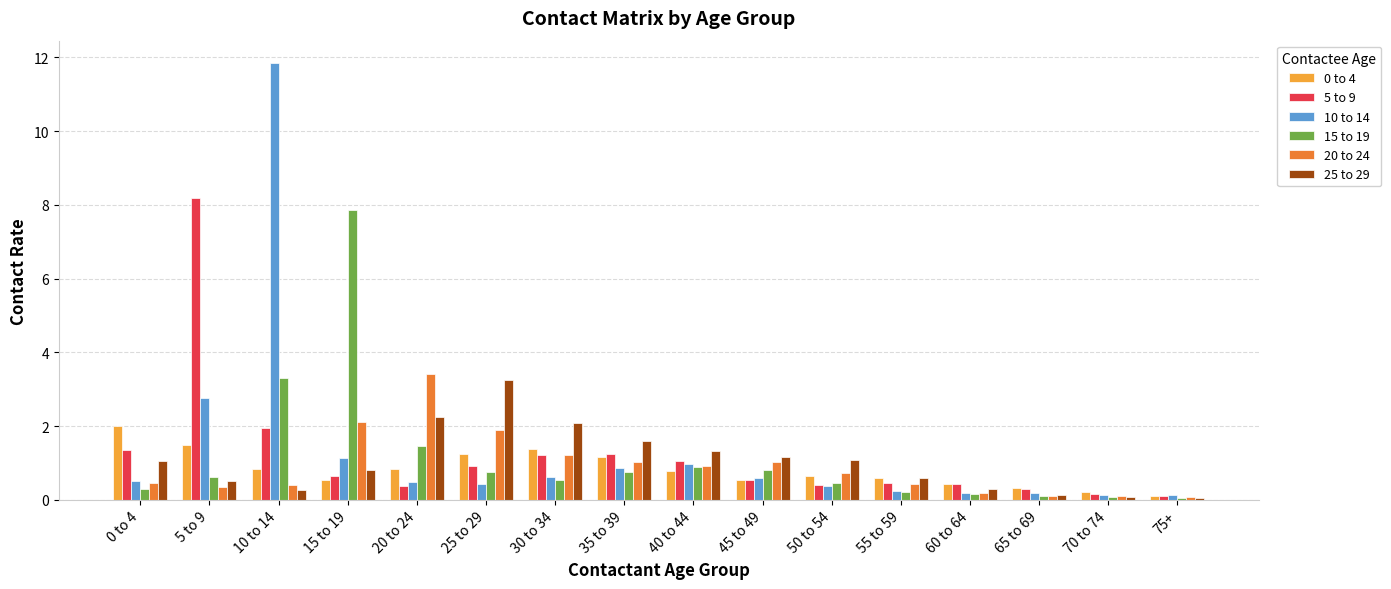

What is the difference between the highest and lowest values at 15 to 19?

7.3